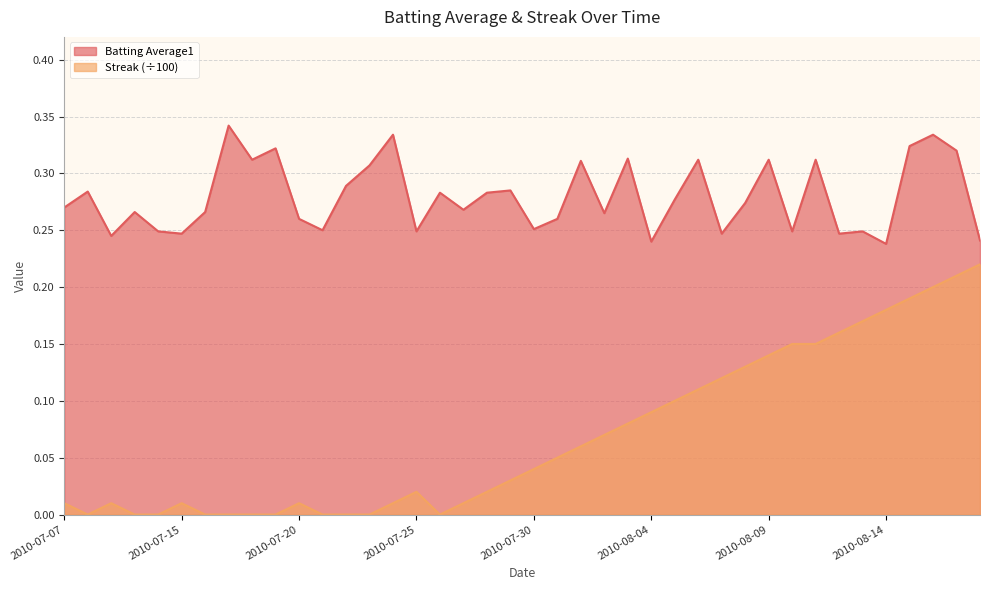

What is the difference between the maximum and minimum values in the Batting Average1 series?

0.1